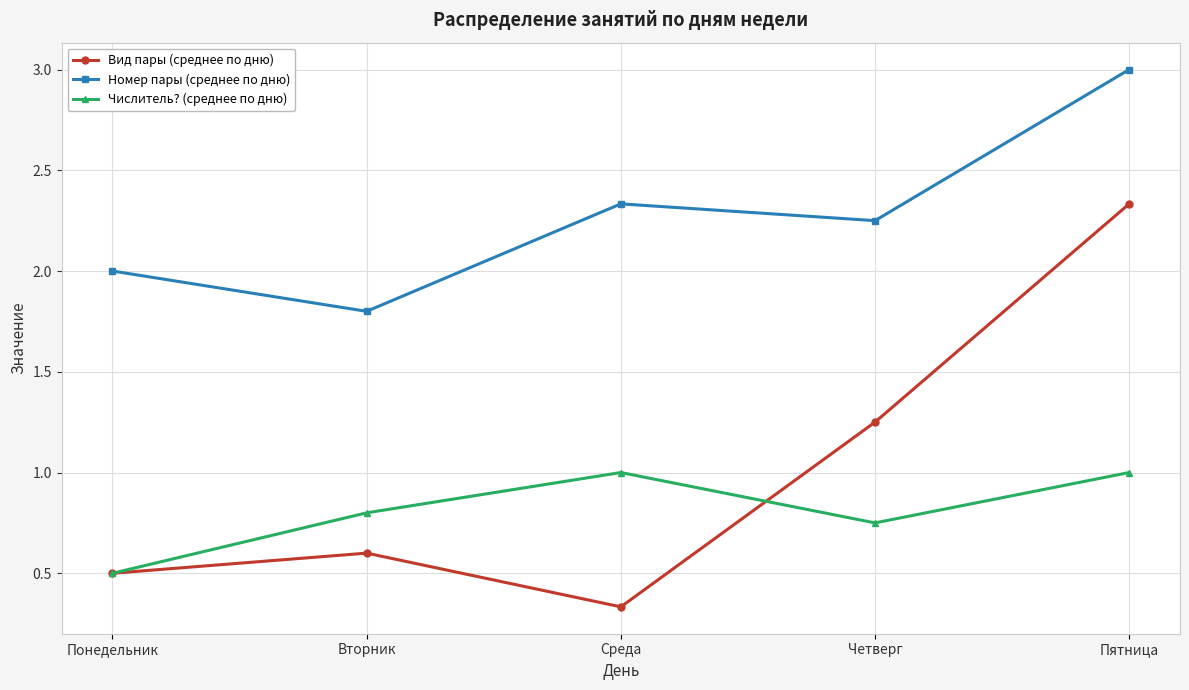

How many interior local peaks does the Номер пары (среднее по дню) series have?

1